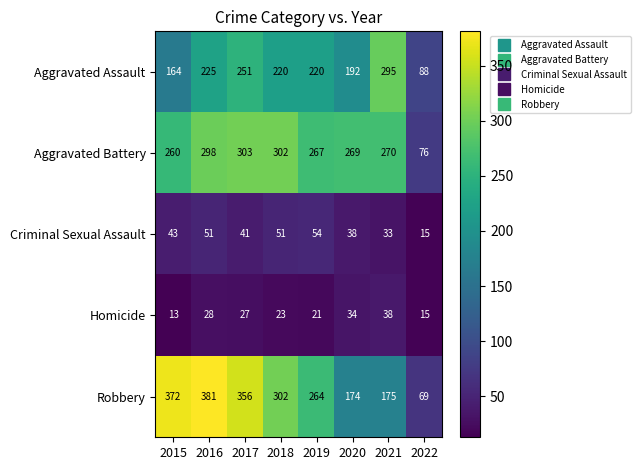

Which category has the highest value in the Homicide series?

2021